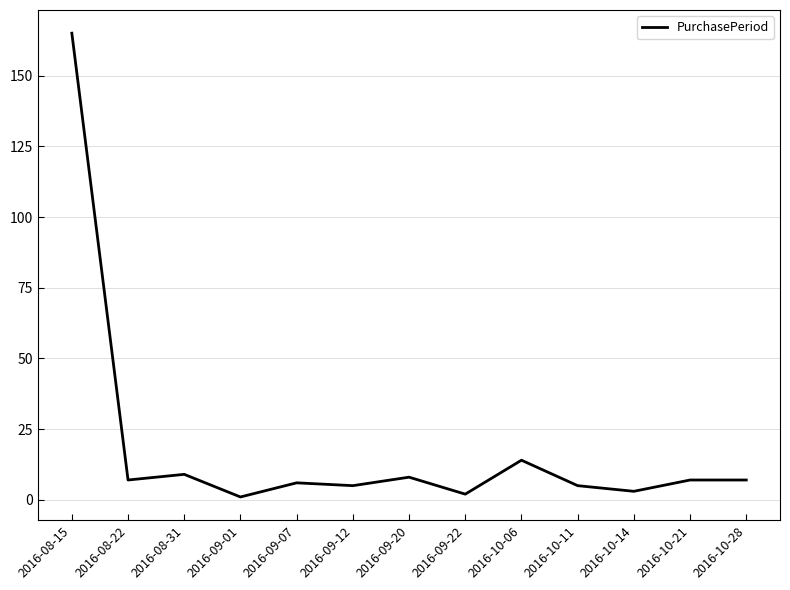

Reading right to left, extract all data points from this chart.

2016-10-28=7	2016-10-21=7	2016-10-14=3	2016-10-11=5	2016-10-06=14	2016-09-22=2	2016-09-20=8	2016-09-12=5	2016-09-07=6	2016-09-01=1	2016-08-31=9	2016-08-22=7	2016-08-15=165